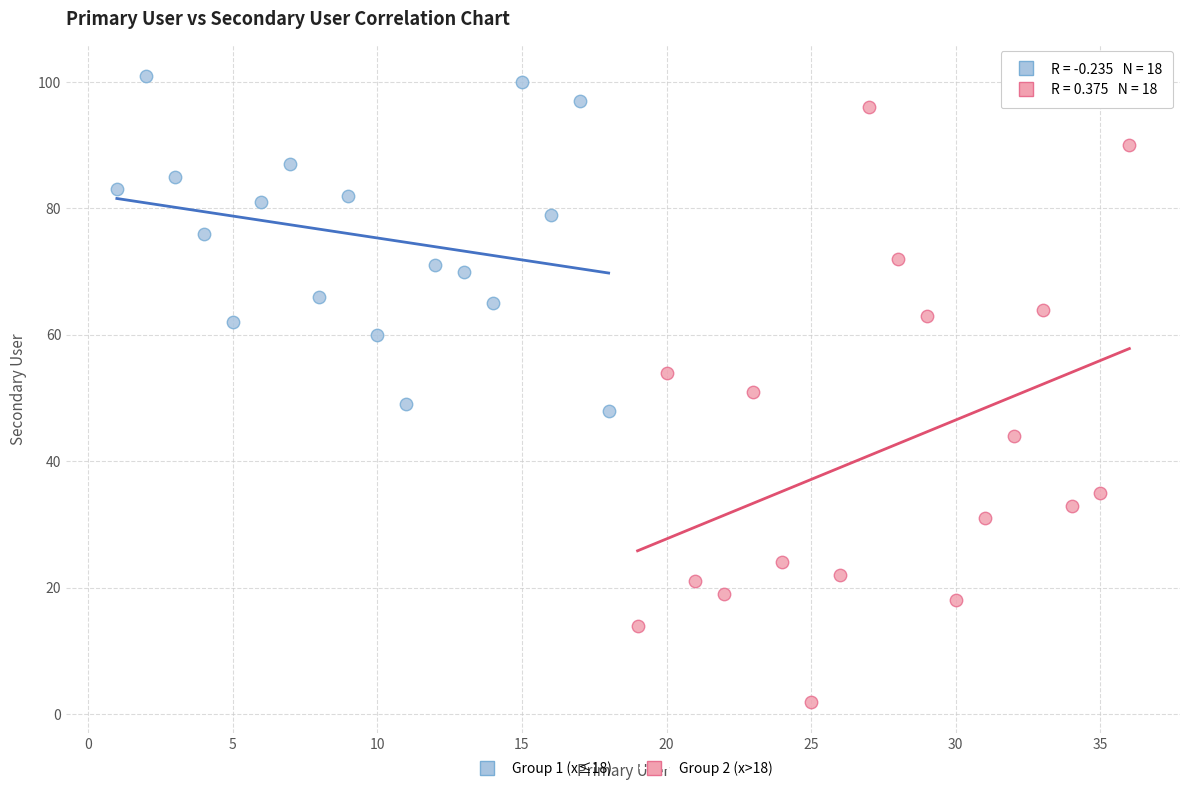

Which series has the largest Y range (max minus min)?

Group 2 (x>18)